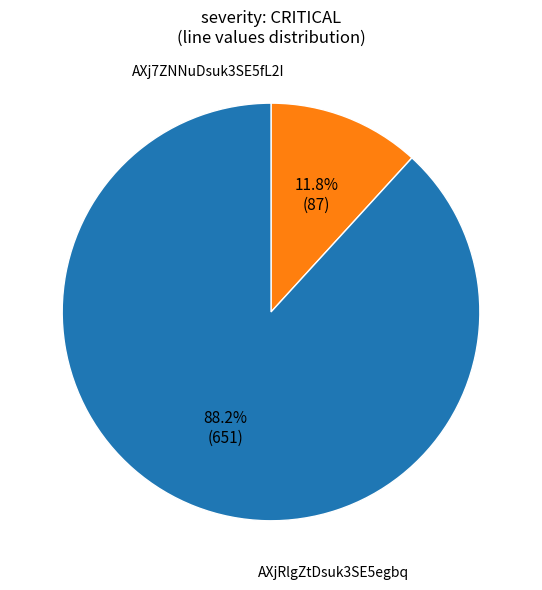

How many segments does this pie chart have?

2